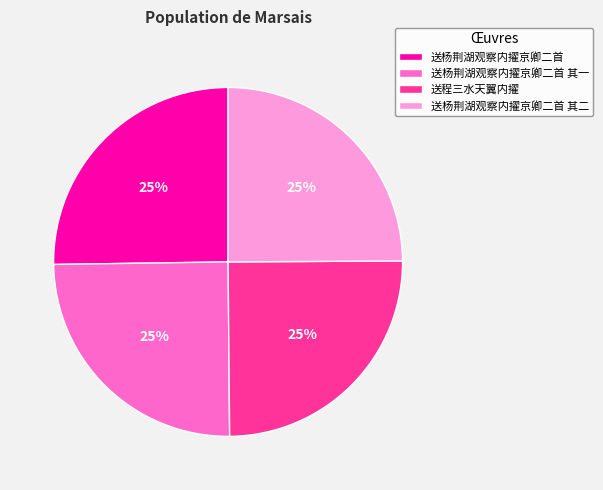

What percentage is the 送杨荆湖观察内擢京卿二首 slice, to the nearest percent?

25%